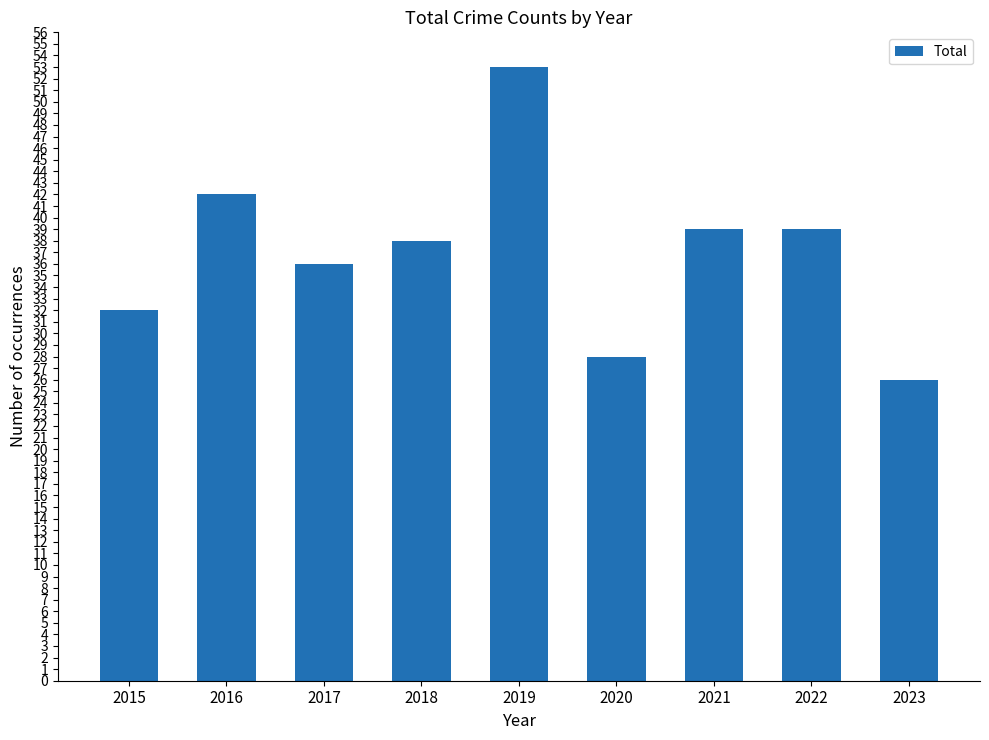

What is the ratio of the value at 2016 to the value at 2015?

1.3